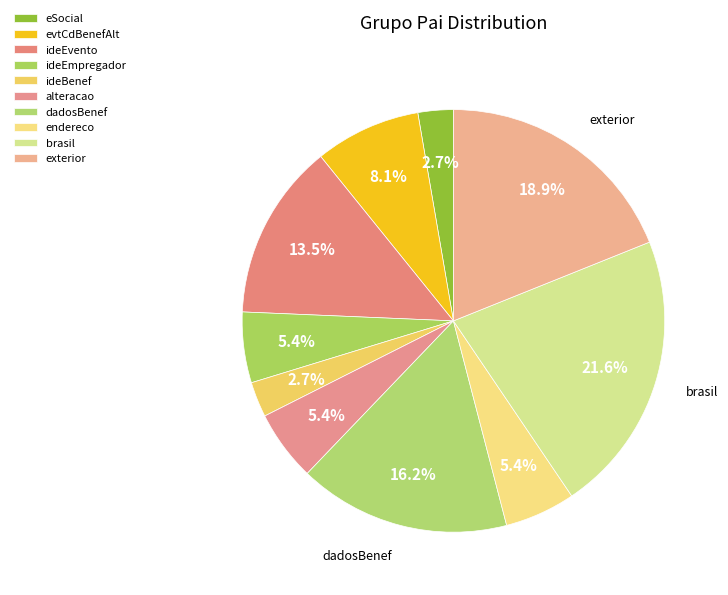

Does any single category account for the majority?

No